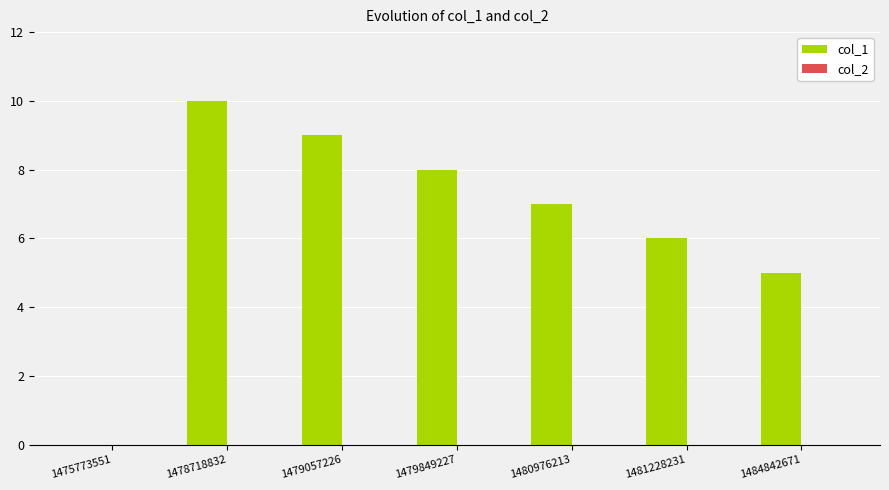

What is the sum of the values at 1479849227 and 1479057226?

17